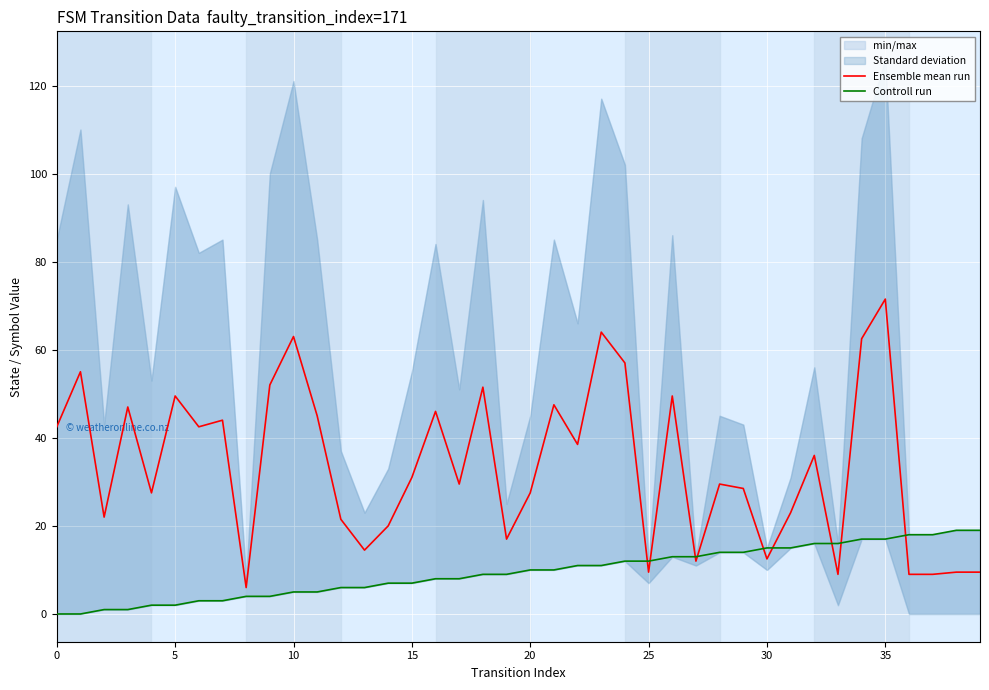

Read the Controll run value at 34.

17.0